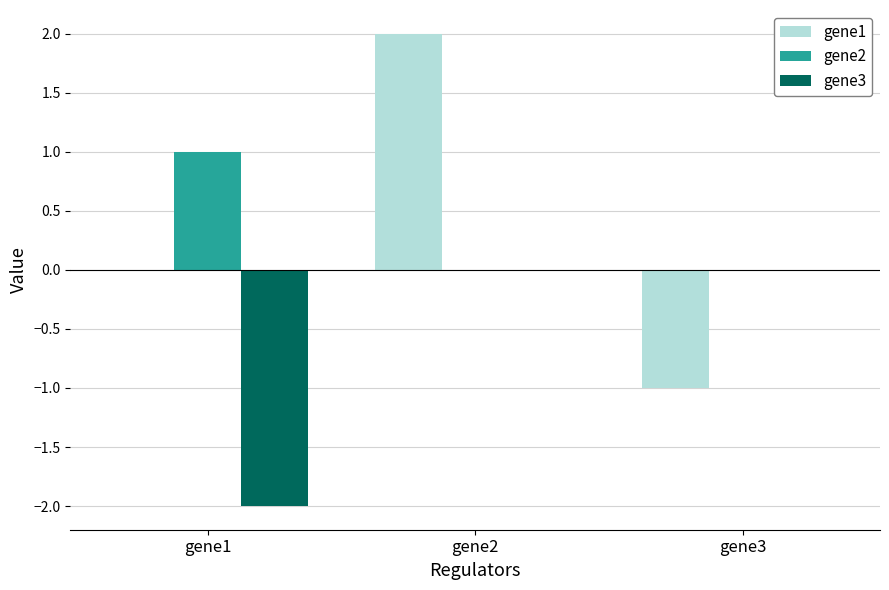

How many distinct data groups are displayed?

3